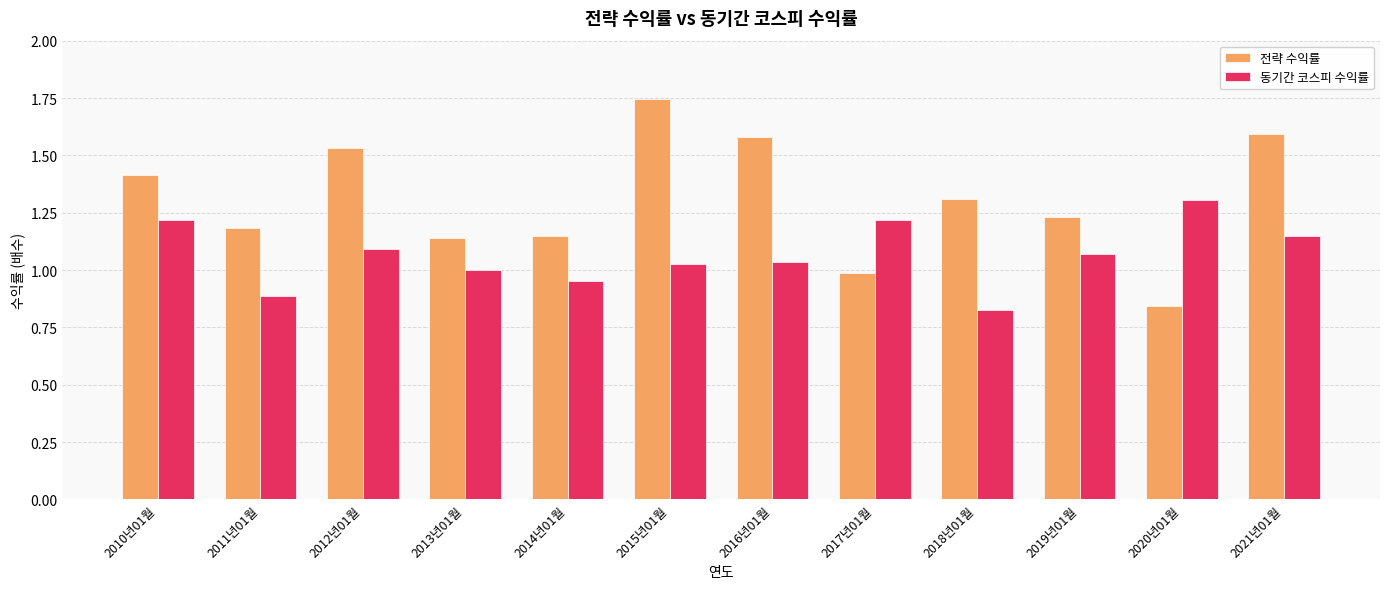

What is the label of the 4th bar from the right?

2018년01월